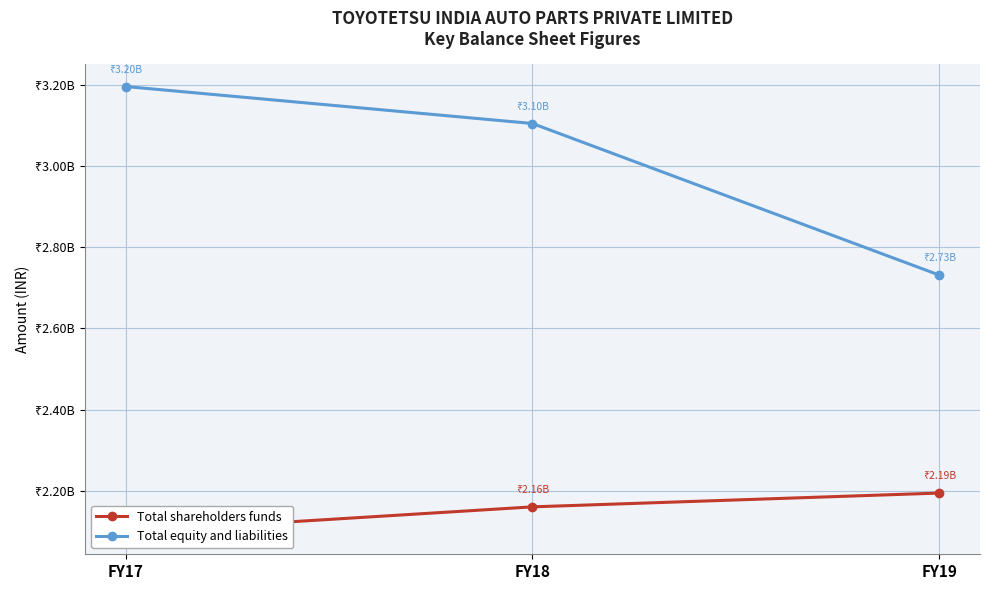

At how many categories does at least one series exceed 2359748814?

3